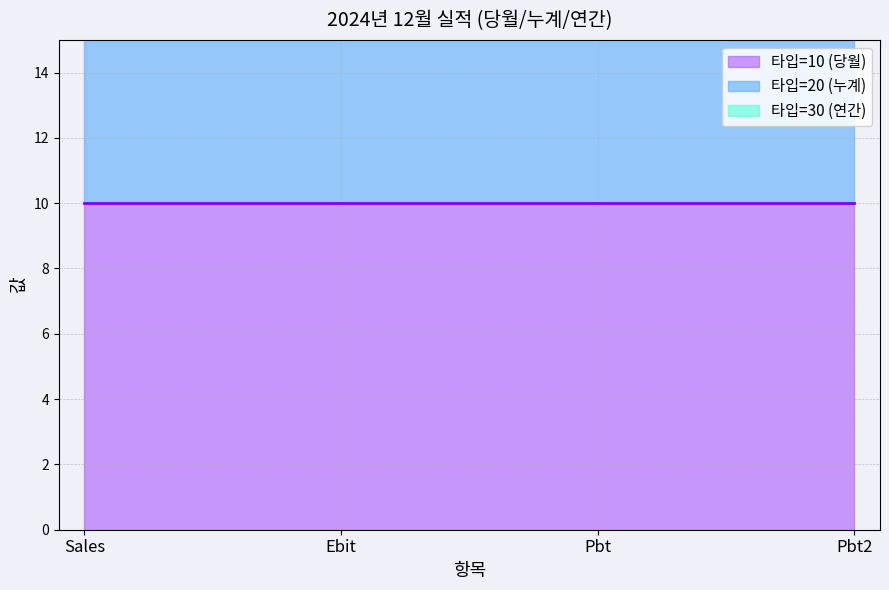

How many lines are shown in the chart?

3